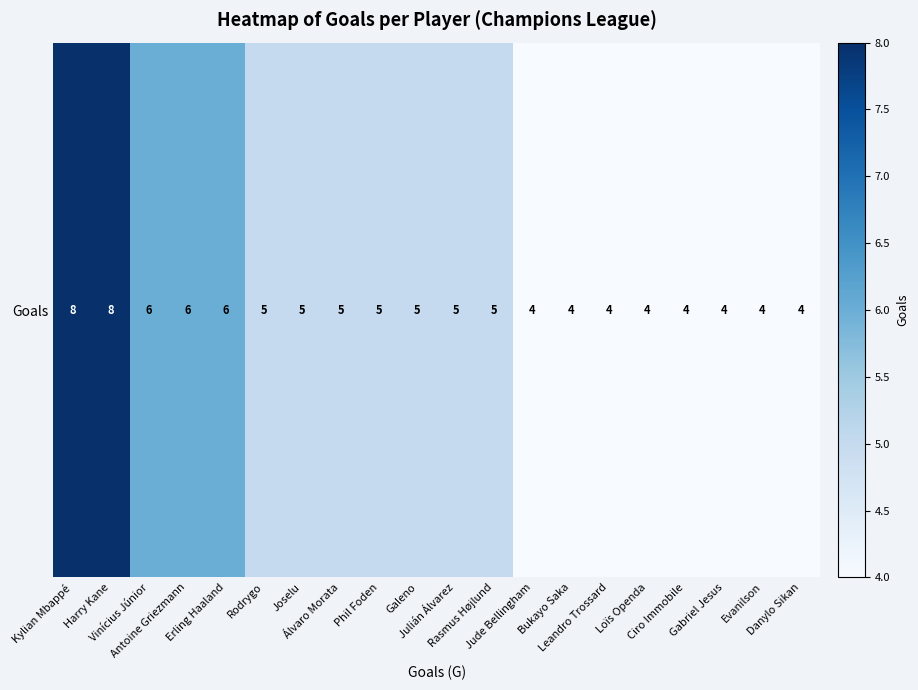

List the labels in order of value, smallest first.

Jude Bellingham, Bukayo Saka, Leandro Trossard, Loïs Openda, Ciro Immobile, Gabriel Jesus, Evanilson, Danylo Sikan, Rodrygo, Joselu, Álvaro Morata, Phil Foden, Galeno, Julián Álvarez, Rasmus Højlund, Vinícius Júnior, Antoine Griezmann, Erling Haaland, Kylian Mbappé, Harry Kane